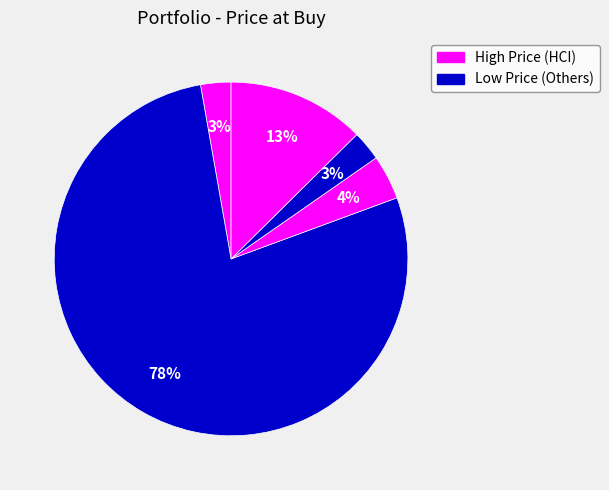

Count the number of slices in the pie.

5